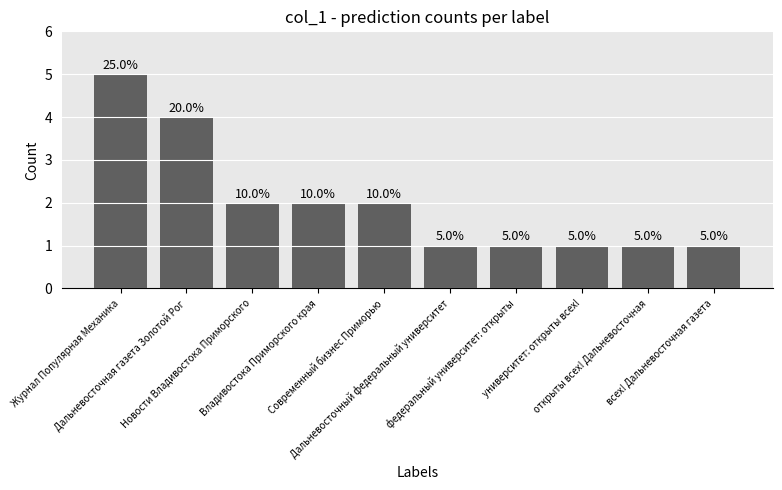

What is the sum of all values?

20